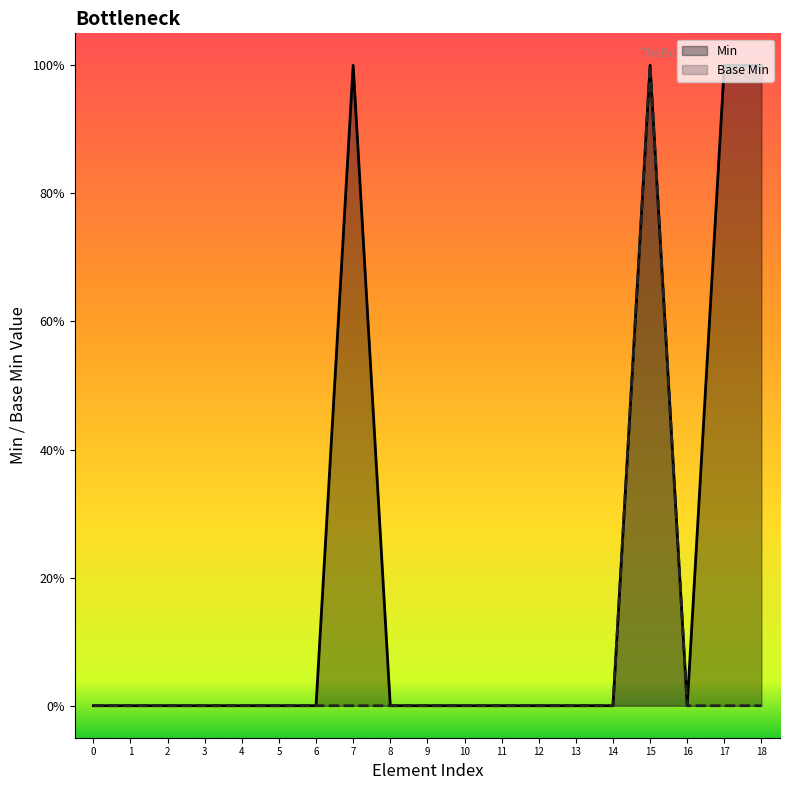

How many interior local peaks does the Base Min series have?

1